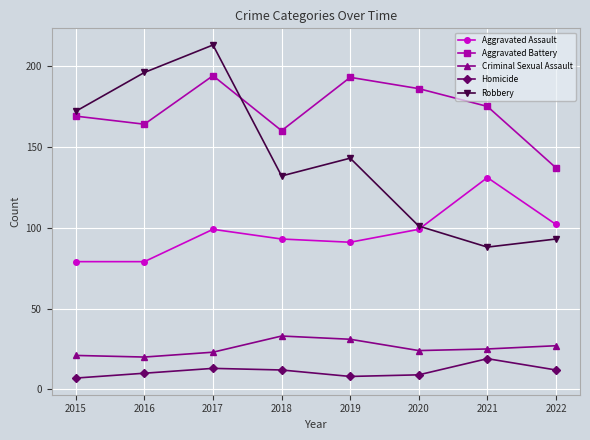

True or false: Robbery has a value of 25 at 2020.

False